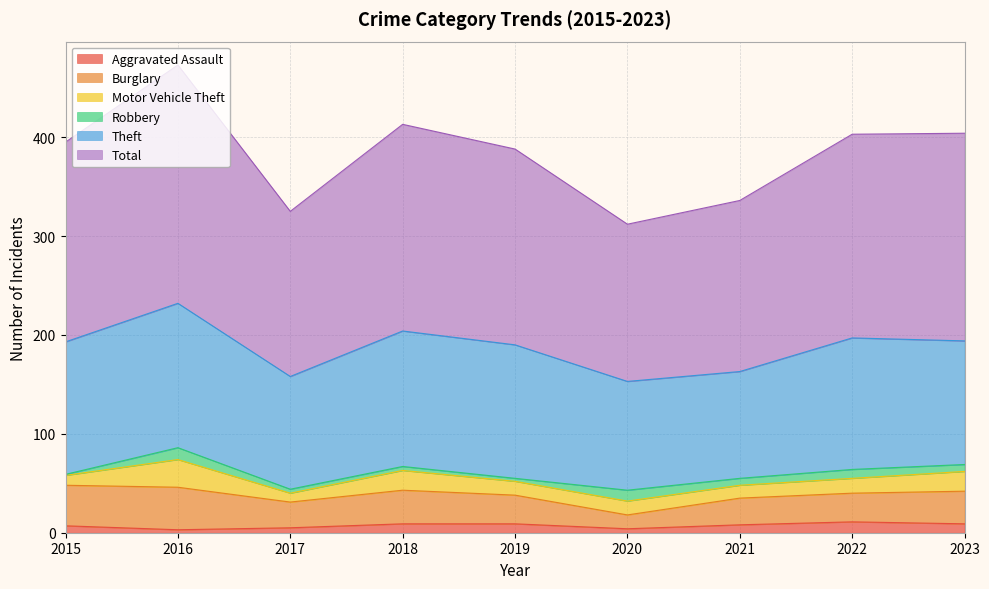

What are all the series names shown in the legend?

Aggravated Assault, Burglary, Motor Vehicle Theft, Robbery, Theft, Total